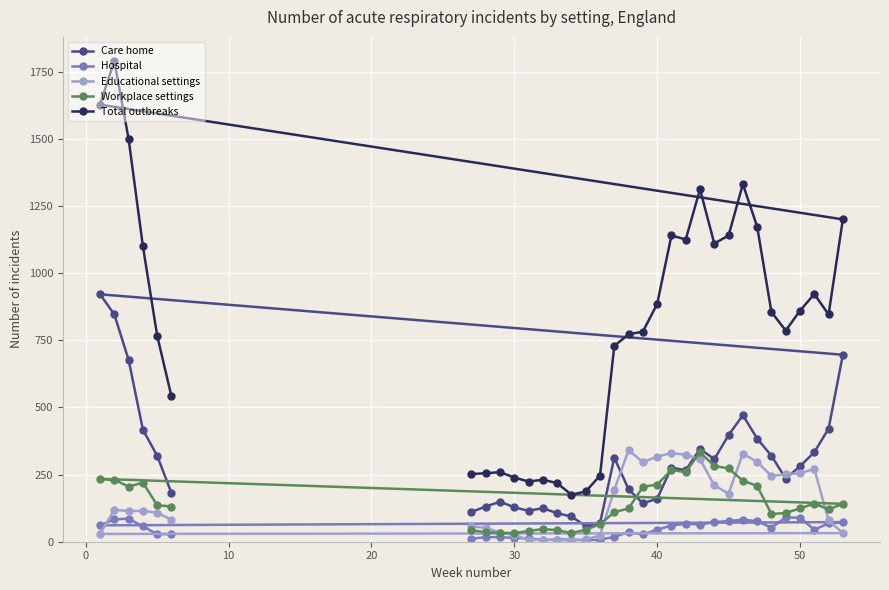

True or false: Care home has more than 2 points higher than both neighbors.

True